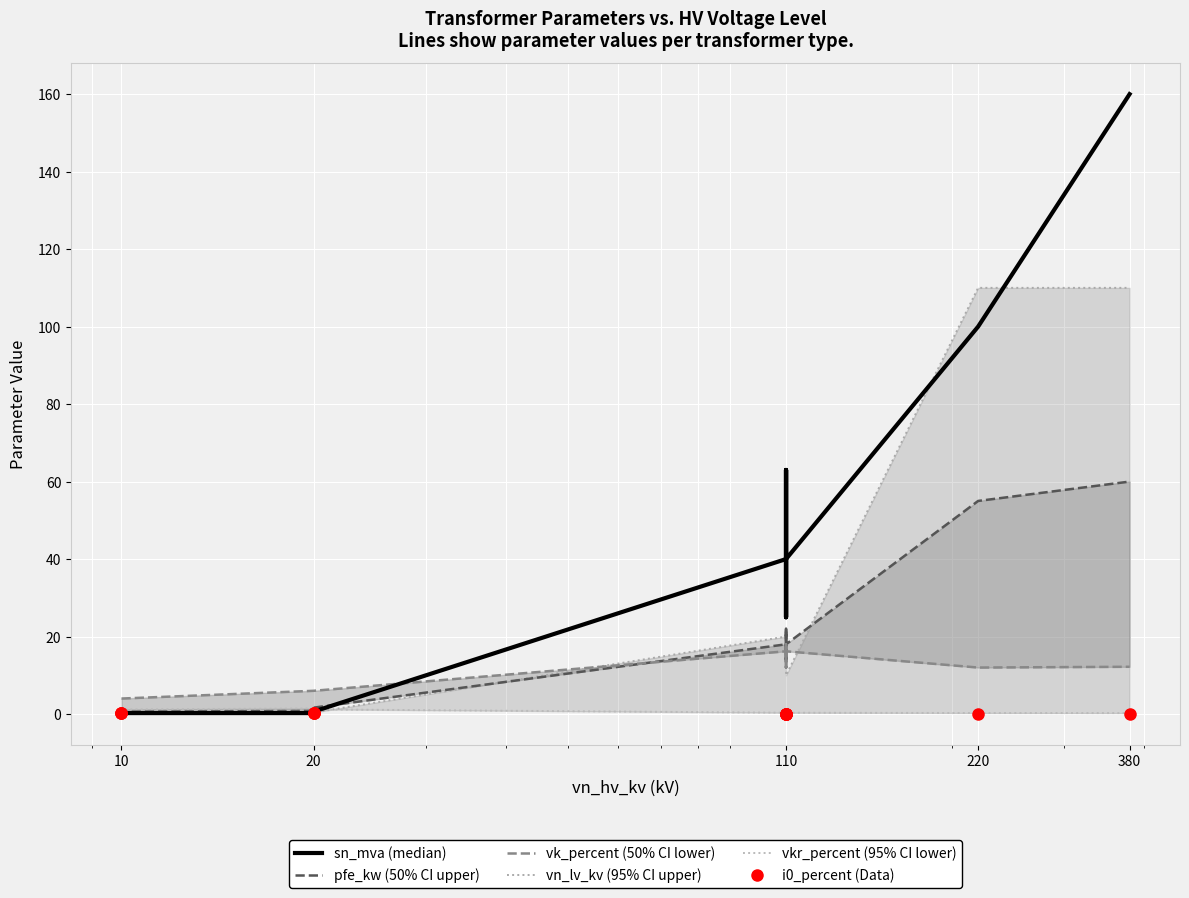

How many lines are shown in the chart?

6